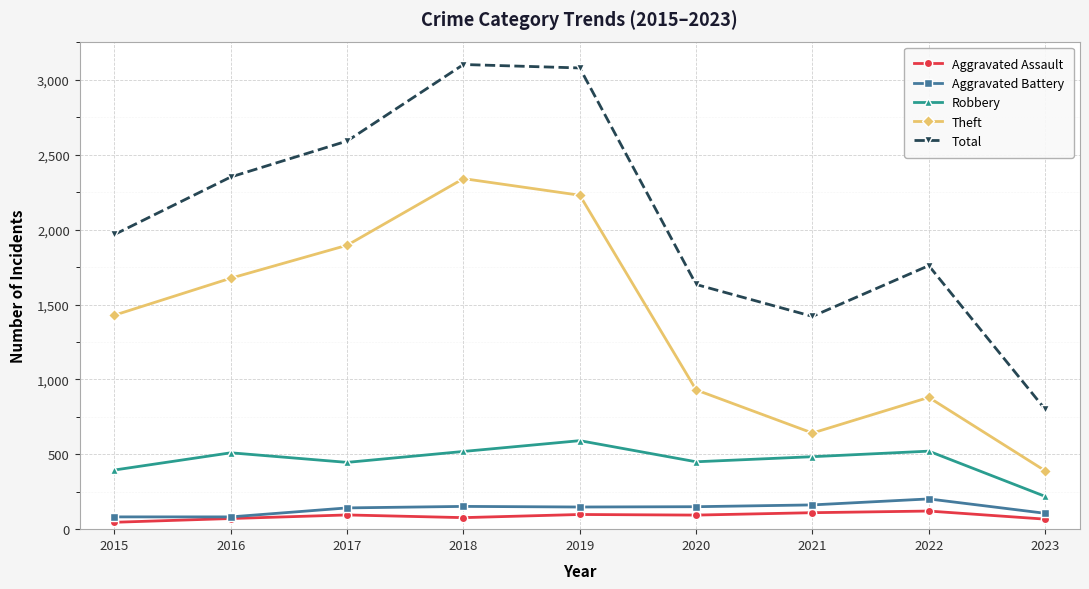

What is the maximum value shown in the chart?

3103